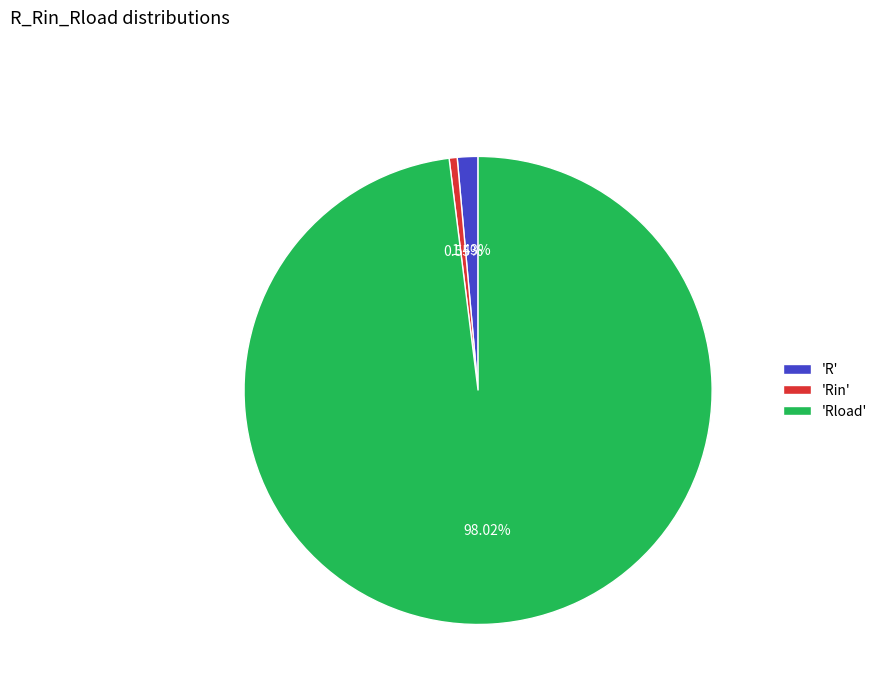

Between 'Rload' and 'Rin', which is larger?

'Rload'